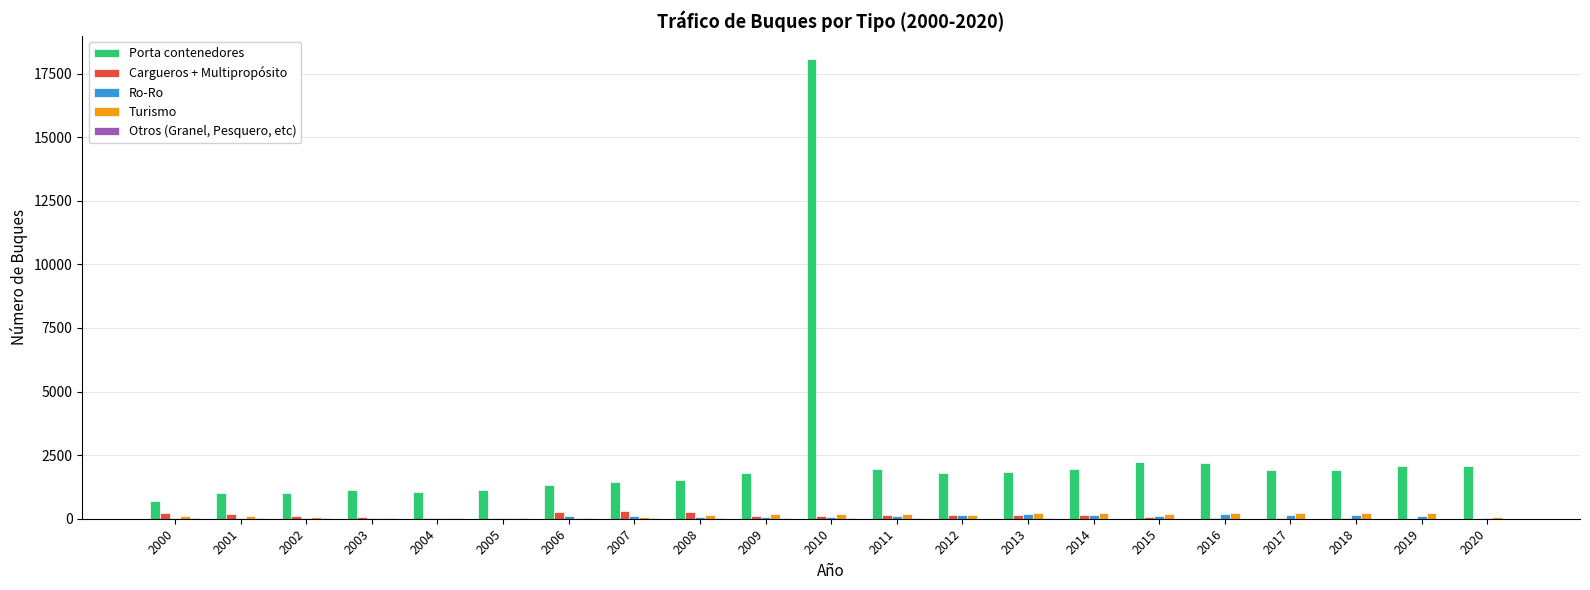

Which category has the highest value across all series?

2010